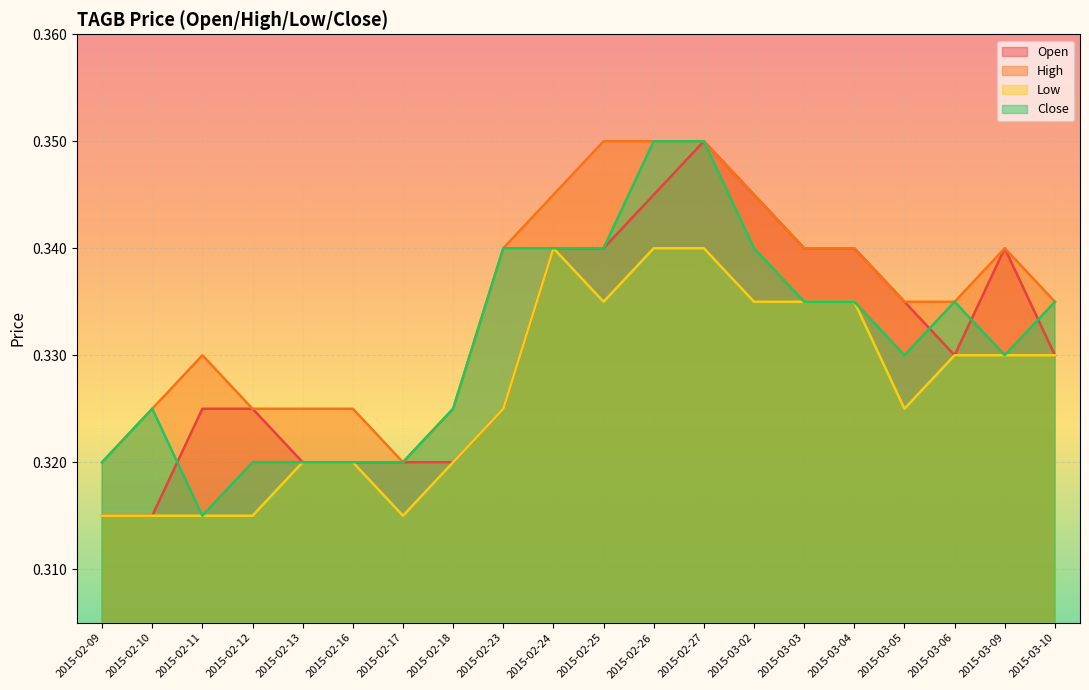

At which label does close reach its peak?

2015-02-26